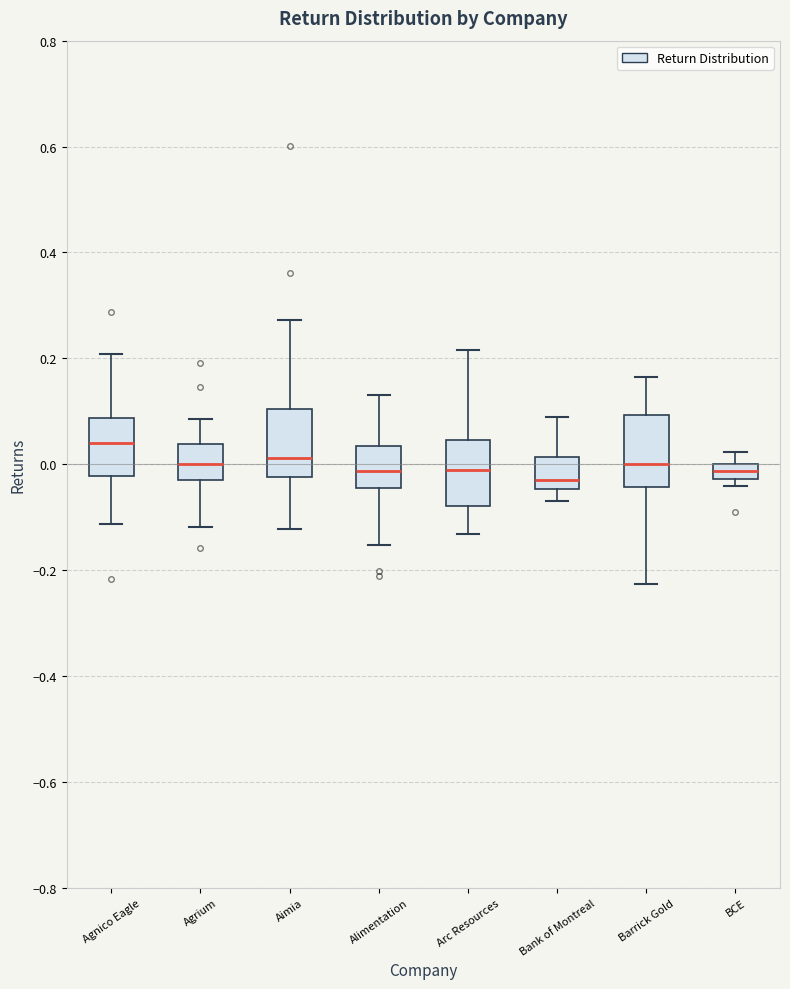

Which box's median line is the highest?

Agnico Eagle